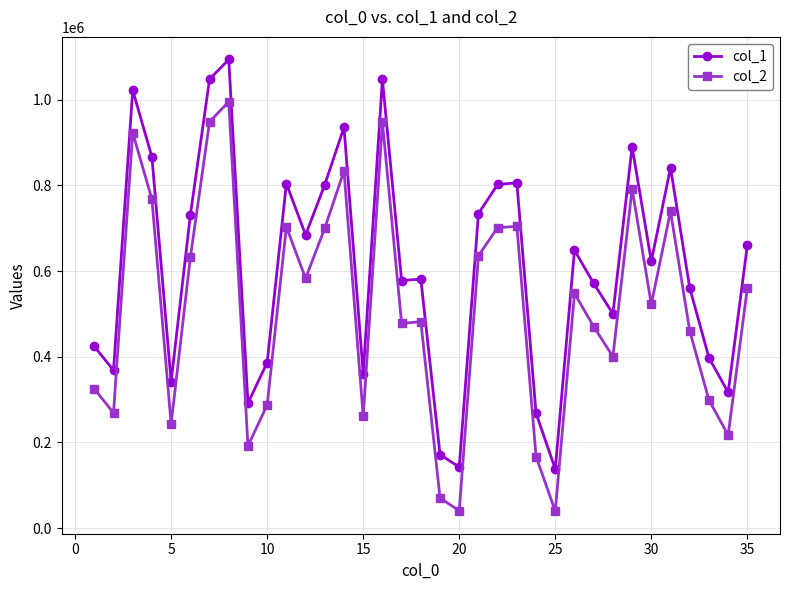

What is the difference between the second highest and minimum values in the col_1 series?

910359